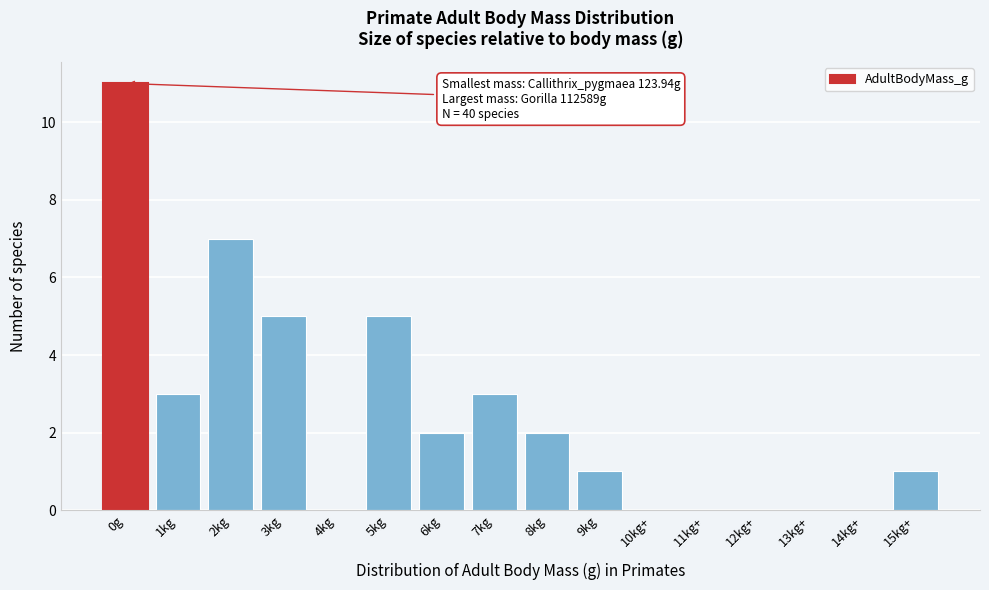

Reading left to right, what are all the values shown in this chart?

0g=11	1kg=3	2kg=7	3kg=5	4kg=0	5kg=5	6kg=2	7kg=3	8kg=2	9kg=1	10kg+=0	11kg+=0	12kg+=0	13kg+=0	14kg+=0	15kg+=1